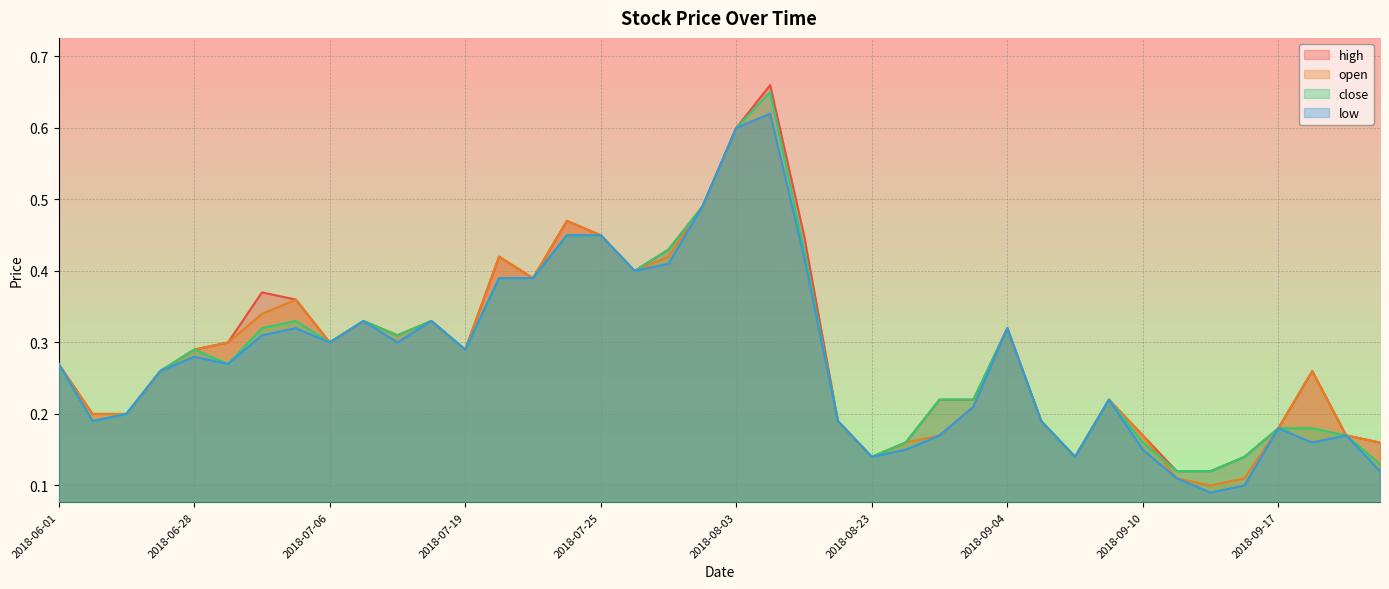

Reading left to right, transcribe all the data shown in this chart.

high: 2018-06-01=0.3	2018-06-07=0.2	2018-06-22=0.2	2018-06-27=0.3	2018-06-28=0.3	2018-07-02=0.3	2018-07-03=0.4	2018-07-05=0.4	2018-07-06=0.3	2018-07-09=0.3	2018-07-13=0.3	2018-07-18=0.3	2018-07-19=0.3	2018-07-20=0.4	2018-07-23=0.4	2018-07-24=0.5	2018-07-25=0.5	2018-07-31=0.4	2018-08-01=0.4	2018-08-02=0.5	2018-08-03=0.6	2018-08-06=0.7	2018-08-09=0.5	2018-08-17=0.2	2018-08-23=0.1	2018-08-24=0.2	2018-08-27=0.2	2018-08-31=0.2	2018-09-04=0.3	2018-09-05=0.2	2018-09-06=0.1	2018-09-07=0.2	2018-09-10=0.2	2018-09-11=0.1	2018-09-12=0.1	2018-09-14=0.1	2018-09-17=0.2	2018-09-18=0.3	2018-09-19=0.2	2018-09-20=0.2
open: 2018-06-01=0.3	2018-06-07=0.2	2018-06-22=0.2	2018-06-27=0.3	2018-06-28=0.3	2018-07-02=0.3	2018-07-03=0.3	2018-07-05=0.4	2018-07-06=0.3	2018-07-09=0.3	2018-07-13=0.3	2018-07-18=0.3	2018-07-19=0.3	2018-07-20=0.4	2018-07-23=0.4	2018-07-24=0.5	2018-07-25=0.5	2018-07-31=0.4	2018-08-01=0.4	2018-08-02=0.5	2018-08-03=0.6	2018-08-06=0.6	2018-08-09=0.4	2018-08-17=0.2	2018-08-23=0.1	2018-08-24=0.2	2018-08-27=0.2	2018-08-31=0.2	2018-09-04=0.3	2018-09-05=0.2	2018-09-06=0.1	2018-09-07=0.2	2018-09-10=0.2	2018-09-11=0.1	2018-09-12=0.1	2018-09-14=0.1	2018-09-17=0.2	2018-09-18=0.3	2018-09-19=0.2	2018-09-20=0.2
close: 2018-06-01=0.3	2018-06-07=0.2	2018-06-22=0.2	2018-06-27=0.3	2018-06-28=0.3	2018-07-02=0.3	2018-07-03=0.3	2018-07-05=0.3	2018-07-06=0.3	2018-07-09=0.3	2018-07-13=0.3	2018-07-18=0.3	2018-07-19=0.3	2018-07-20=0.4	2018-07-23=0.4	2018-07-24=0.5	2018-07-25=0.5	2018-07-31=0.4	2018-08-01=0.4	2018-08-02=0.5	2018-08-03=0.6	2018-08-06=0.7	2018-08-09=0.4	2018-08-17=0.2	2018-08-23=0.1	2018-08-24=0.2	2018-08-27=0.2	2018-08-31=0.2	2018-09-04=0.3	2018-09-05=0.2	2018-09-06=0.1	2018-09-07=0.2	2018-09-10=0.2	2018-09-11=0.1	2018-09-12=0.1	2018-09-14=0.1	2018-09-17=0.2	2018-09-18=0.2	2018-09-19=0.2	2018-09-20=0.1
low: 2018-06-01=0.3	2018-06-07=0.2	2018-06-22=0.2	2018-06-27=0.3	2018-06-28=0.3	2018-07-02=0.3	2018-07-03=0.3	2018-07-05=0.3	2018-07-06=0.3	2018-07-09=0.3	2018-07-13=0.3	2018-07-18=0.3	2018-07-19=0.3	2018-07-20=0.4	2018-07-23=0.4	2018-07-24=0.5	2018-07-25=0.5	2018-07-31=0.4	2018-08-01=0.4	2018-08-02=0.5	2018-08-03=0.6	2018-08-06=0.6	2018-08-09=0.4	2018-08-17=0.2	2018-08-23=0.1	2018-08-24=0.1	2018-08-27=0.2	2018-08-31=0.2	2018-09-04=0.3	2018-09-05=0.2	2018-09-06=0.1	2018-09-07=0.2	2018-09-10=0.1	2018-09-11=0.1	2018-09-12=0.1	2018-09-14=0.1	2018-09-17=0.2	2018-09-18=0.2	2018-09-19=0.2	2018-09-20=0.1